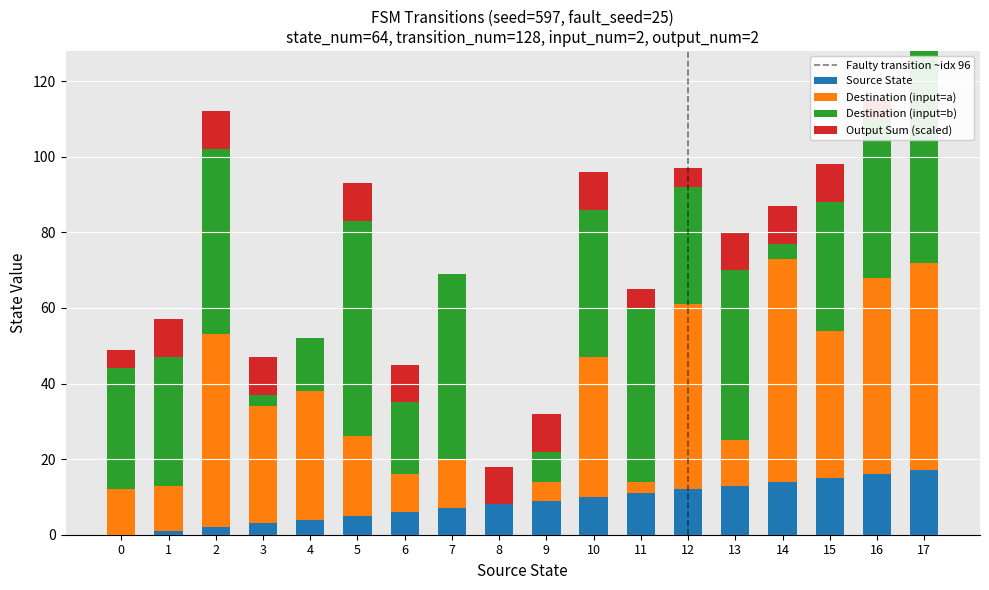

What is the sum of all Source State values?

153